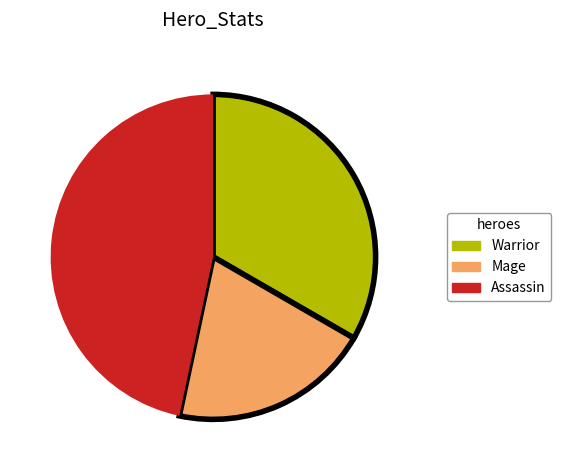

Is there any slice that represents more than half of the pie?

No